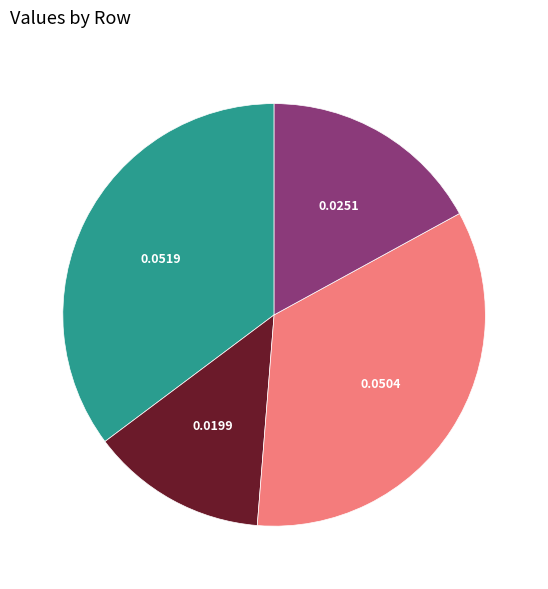

Count the number of slices in the pie.

4